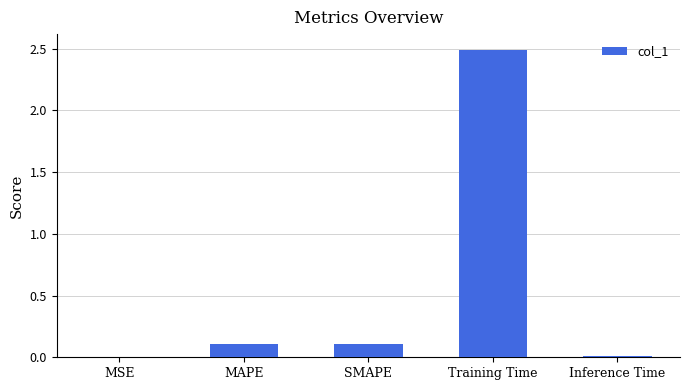

Which has a higher value, Training Time or MAPE?

Training Time